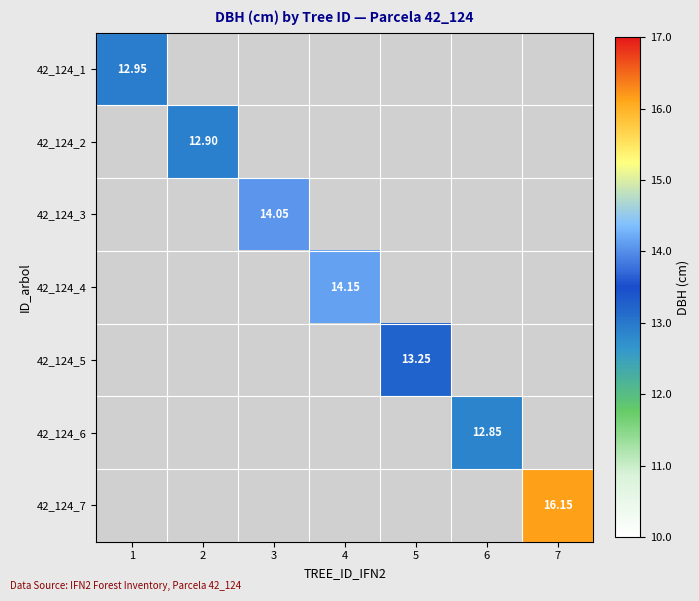

Is the value of 42_124_4 at 5 greater than the value of 42_124_7 at 6?

No